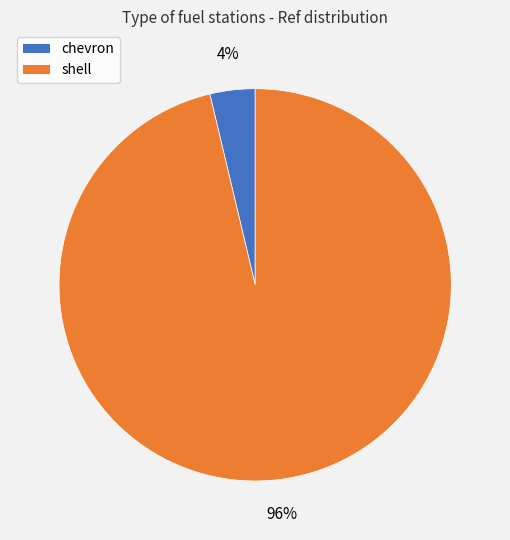

Which slice is the smallest?

chevron